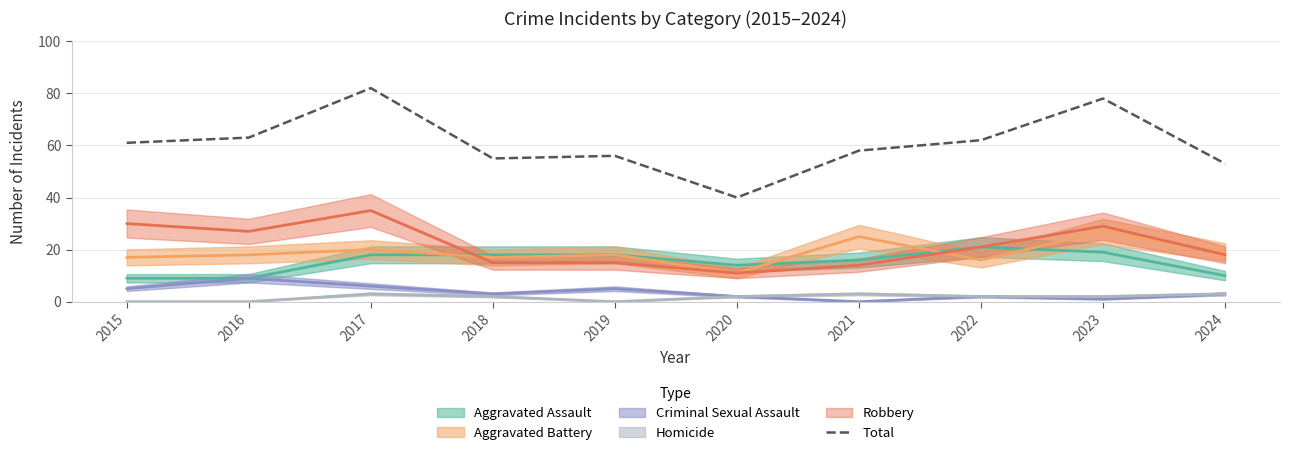

True or false: the data shows 78 at 2018.

False